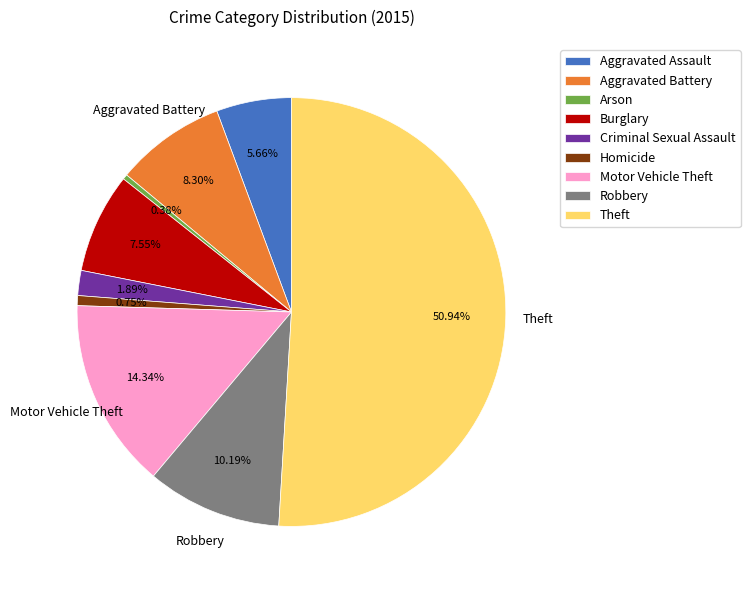

Do Motor Vehicle Theft and Aggravated Battery together represent more than half of the pie?

No